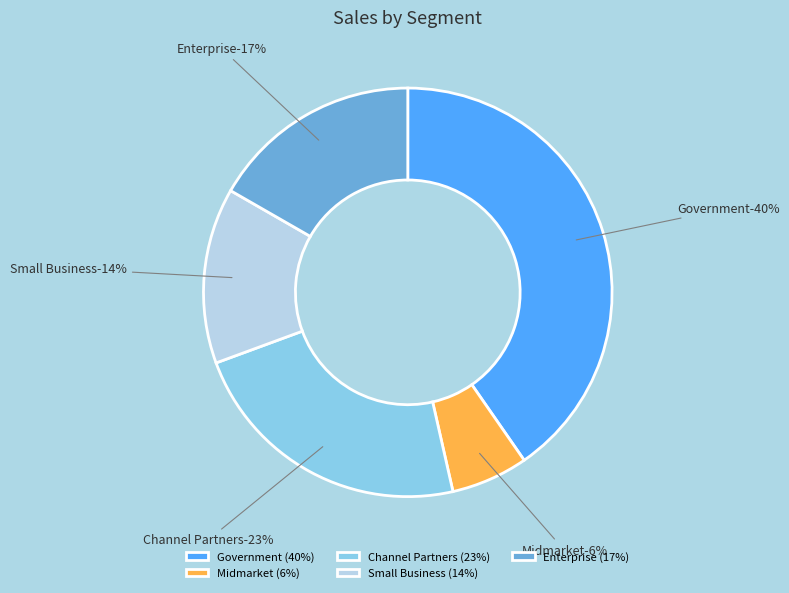

Do 23 and 34 together represent more than half of the pie?

No